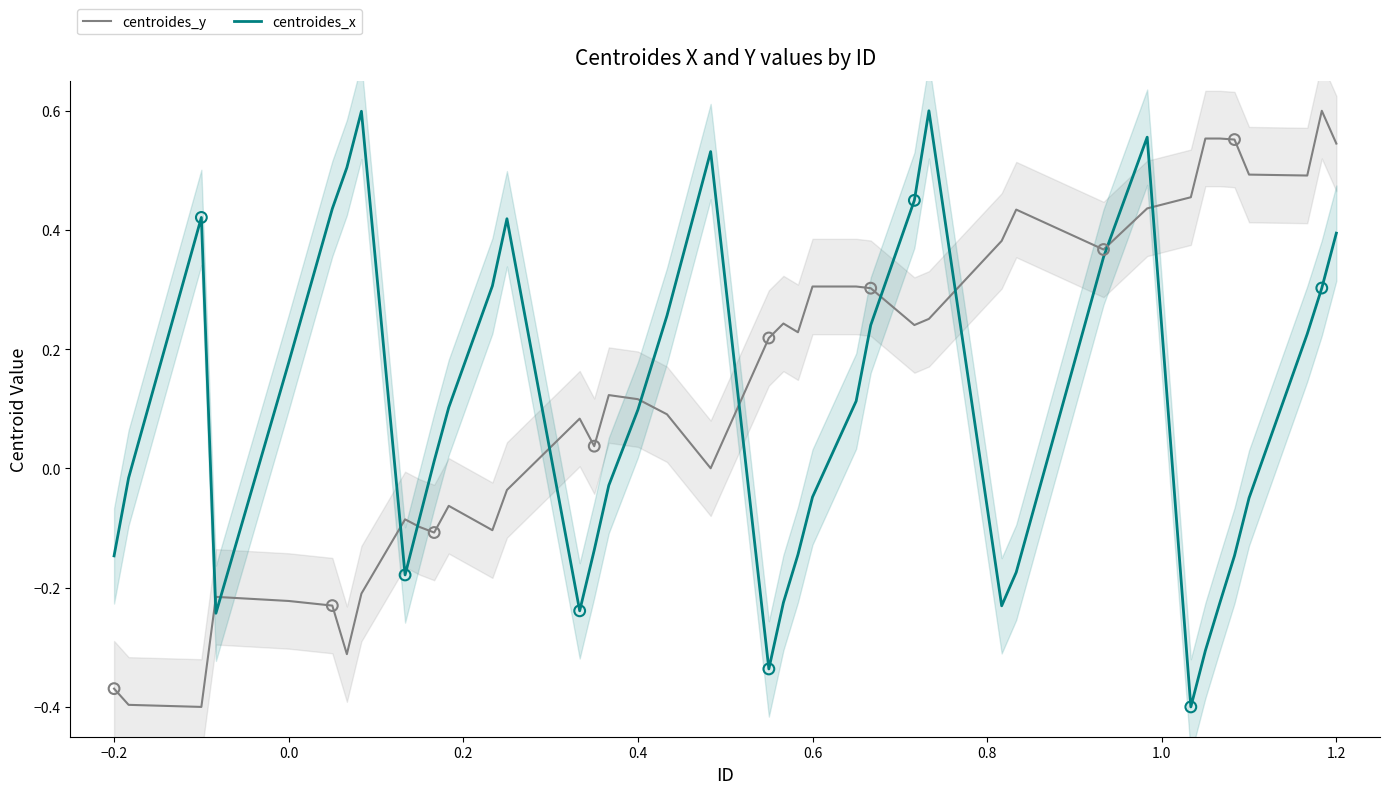

Which series has the largest Y range (max minus min)?

centroides_y